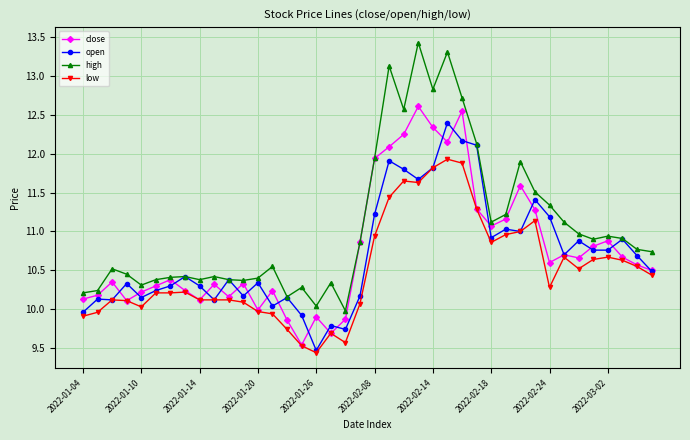

What is the highest value of the open series?

12.4